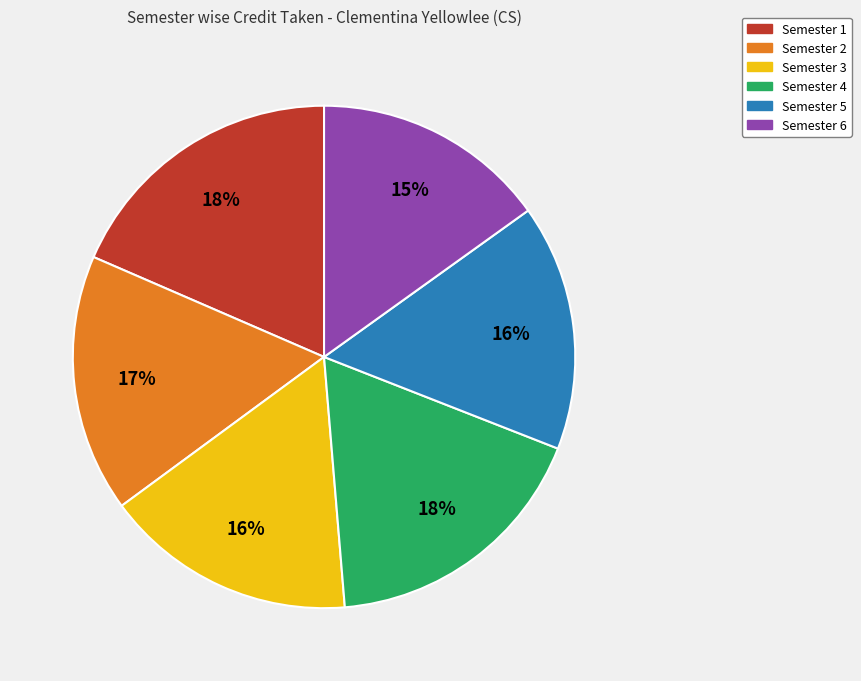

Does Semester 6 account for over 50% of the chart?

No